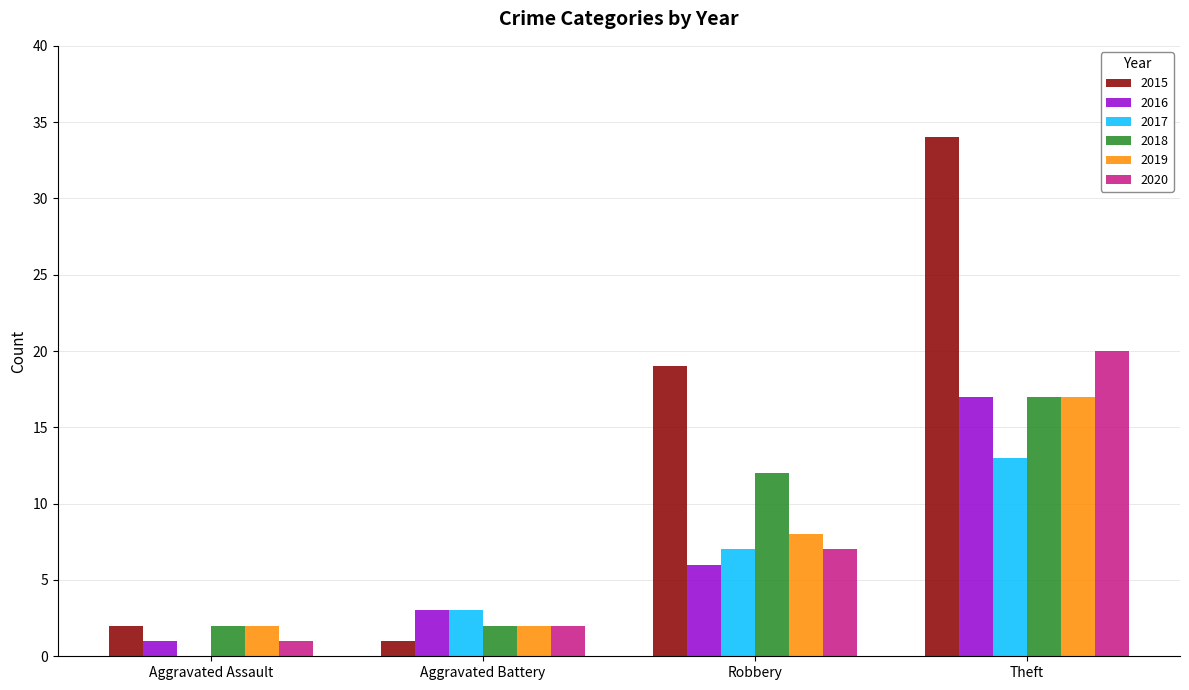

What is the maximum value shown in the chart?

34